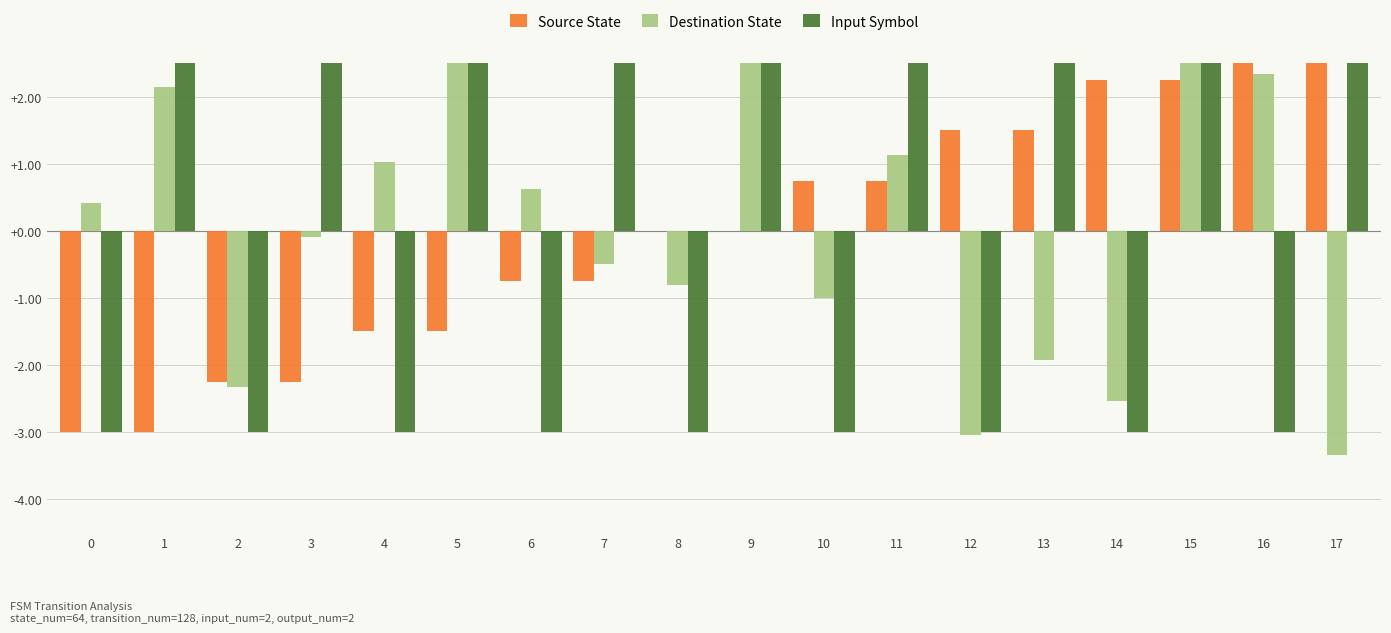

Rank the series by their maximum value, from highest to lowest.

Source State, Input Symbol, Destination State